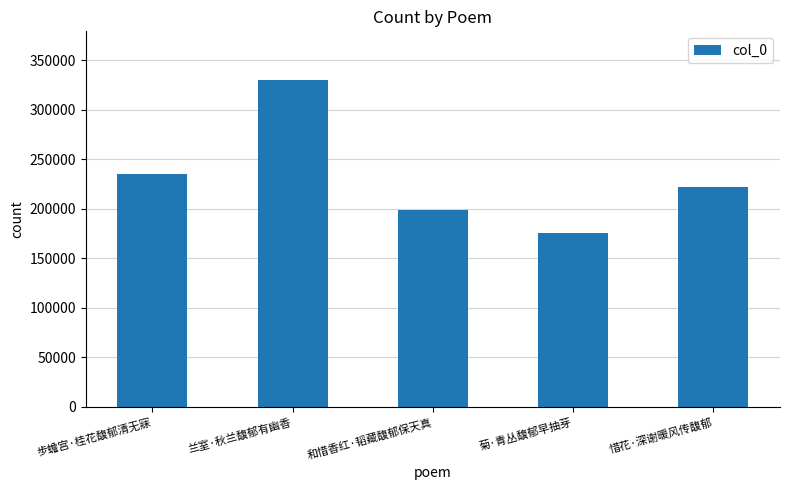

Approximately how many times larger is the value at 和惜香红·韬藏馥郁保天真 compared to 步蟾宫·桂花馥郁清无寐?

0.8